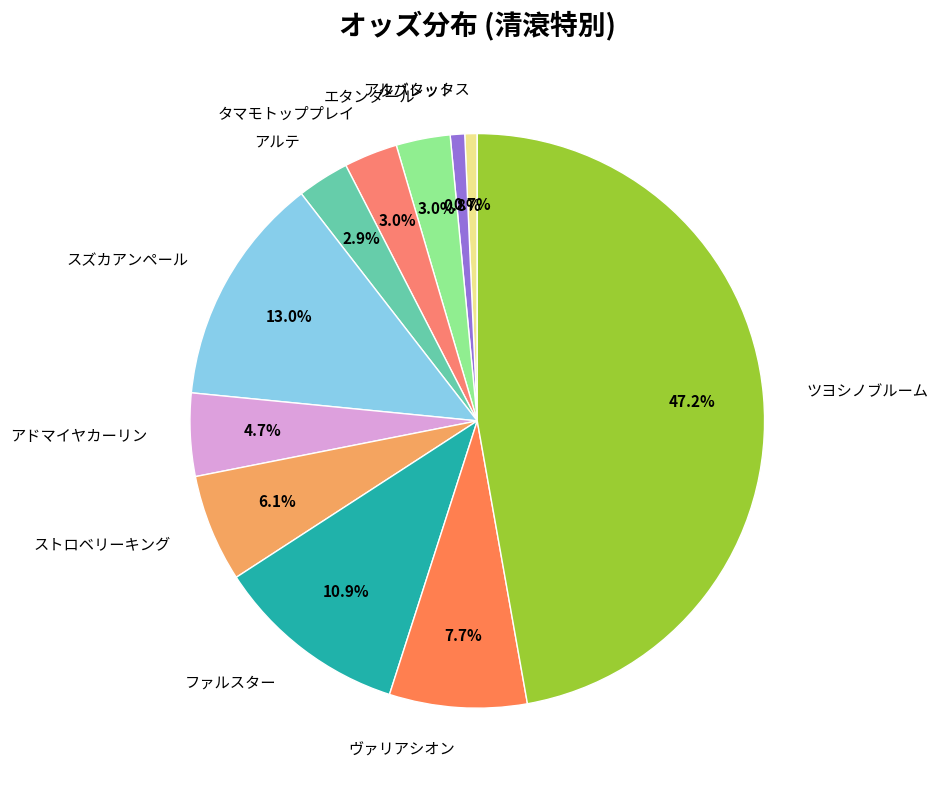

How much of the chart is everything except ファルスター?

89.1%